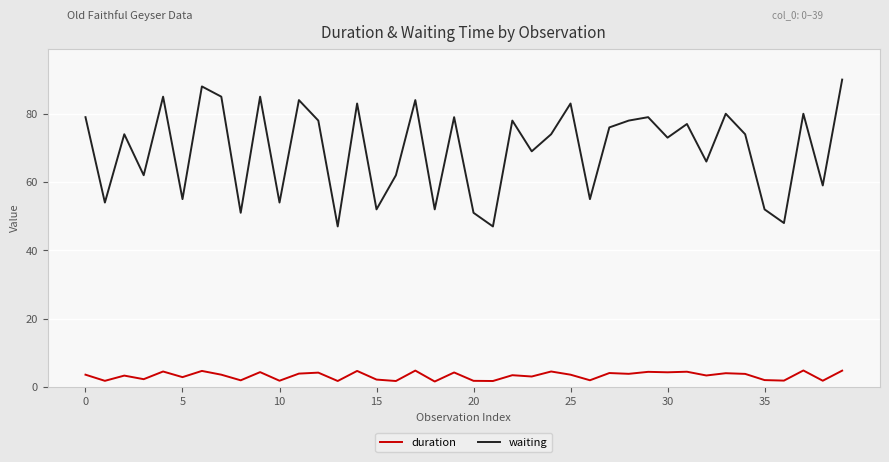

Rank the series by their maximum value, from highest to lowest.

waiting, duration